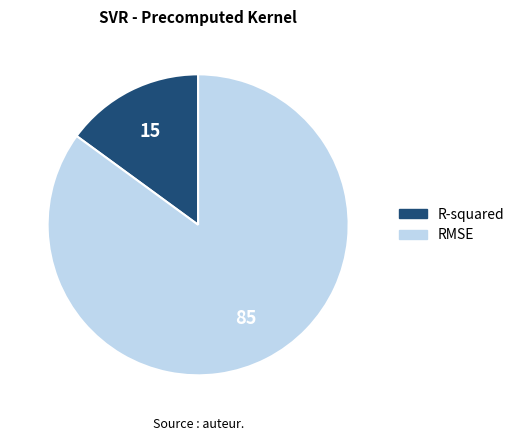

How many slices are in this pie chart?

2